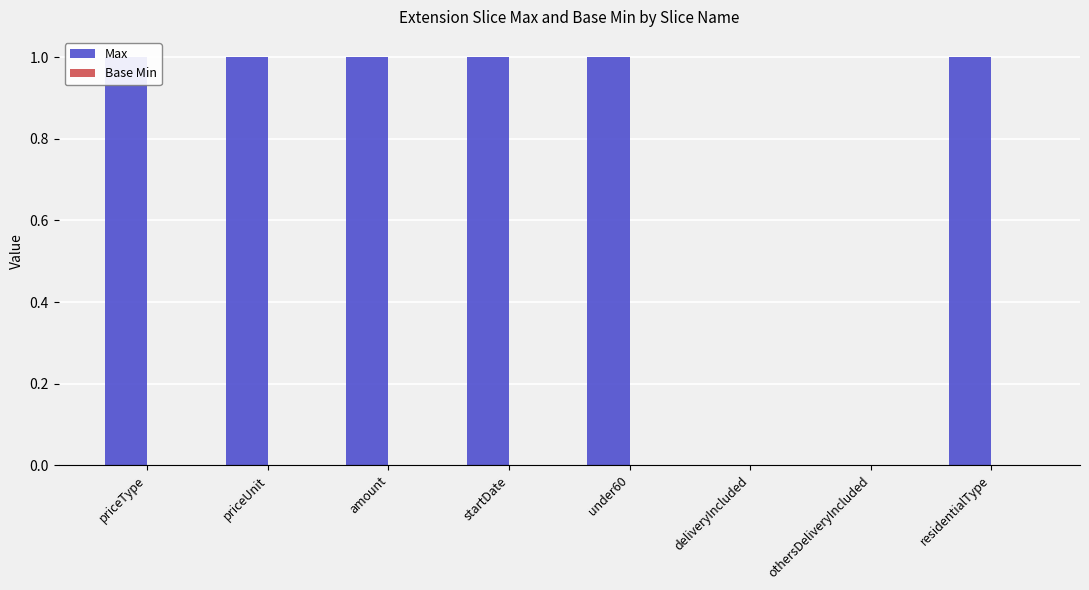

What is the sum of the Max values at deliveryIncluded and amount?

1